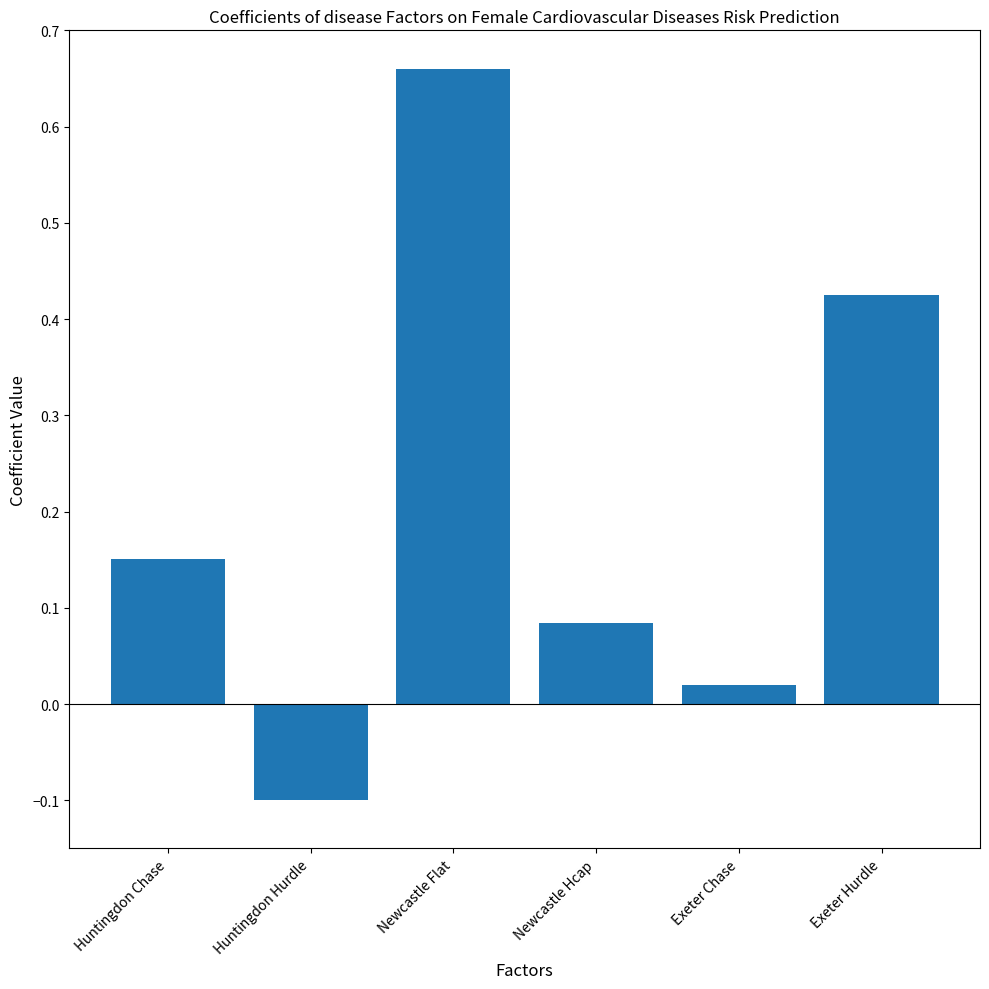

How many values exceed 0?

5